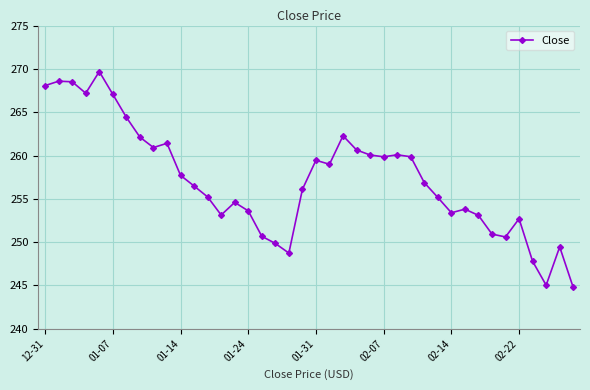

True or false: the data has more than 2 interior local peaks.

True